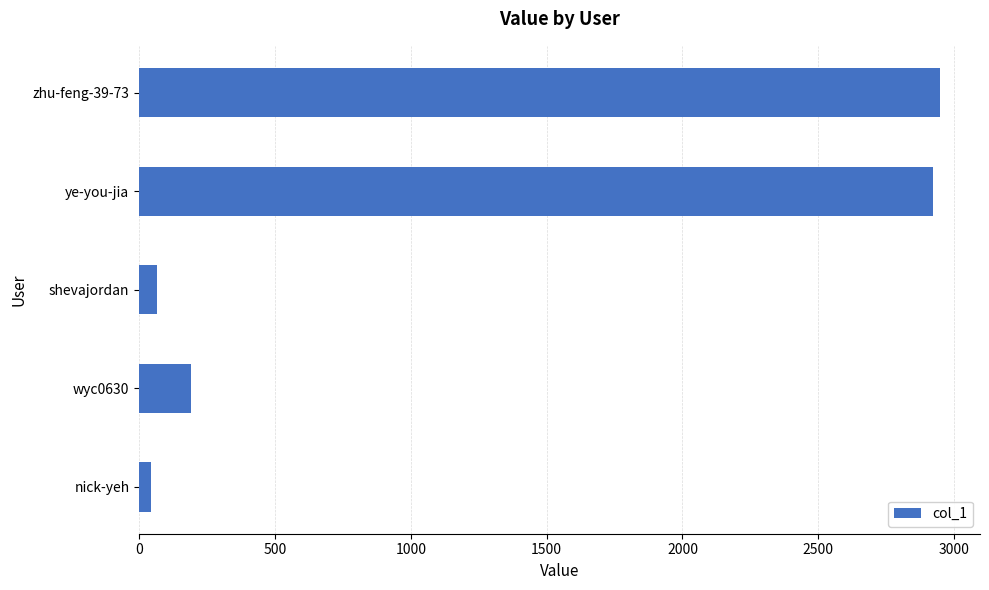

Reading bottom to top, transcribe all the data shown in this chart.

nick-yeh=42	wyc0630=192	shevajordan=64	ye-you-jia=2923	zhu-feng-39-73=2948